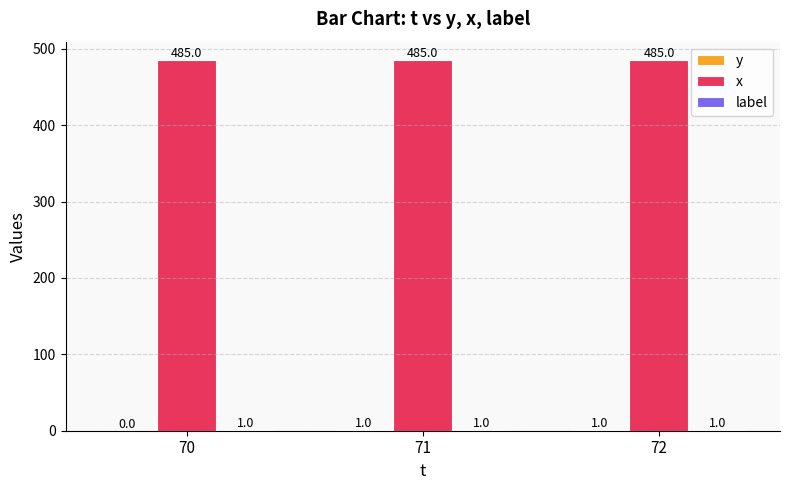

What is the sum of the x values at 72 and 71?

970